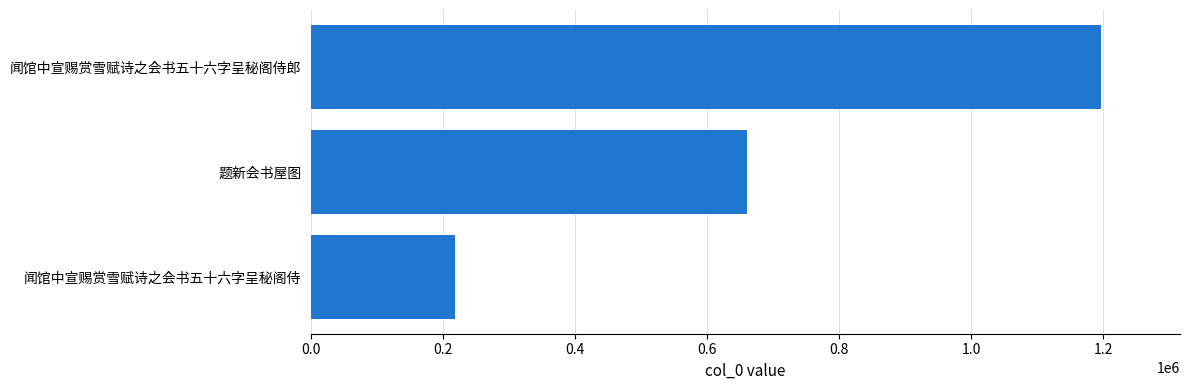

The value at 闻馆中宣赐赏雪赋诗之会书五十六字呈秘阁侍郎 is 1196261. True or false?

True